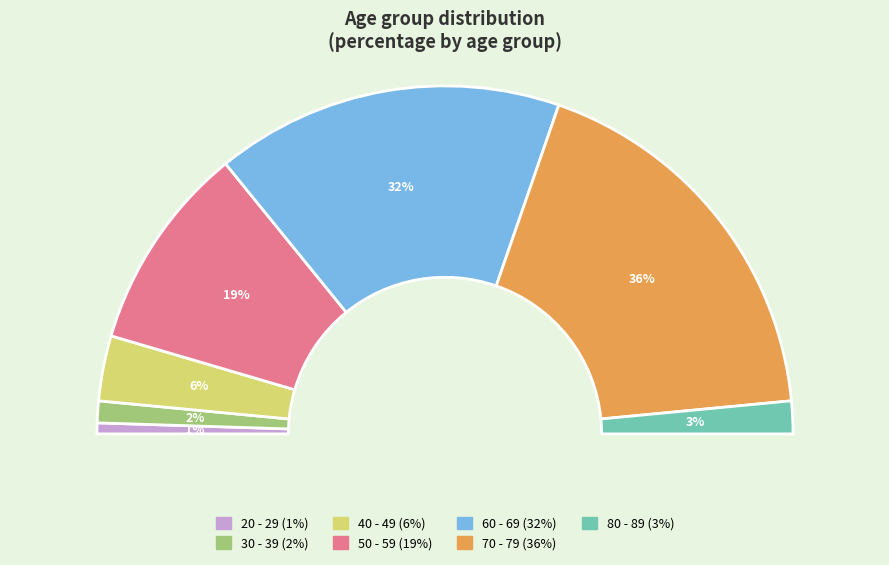

Does 30 - 39 represent more than half of the total?

No